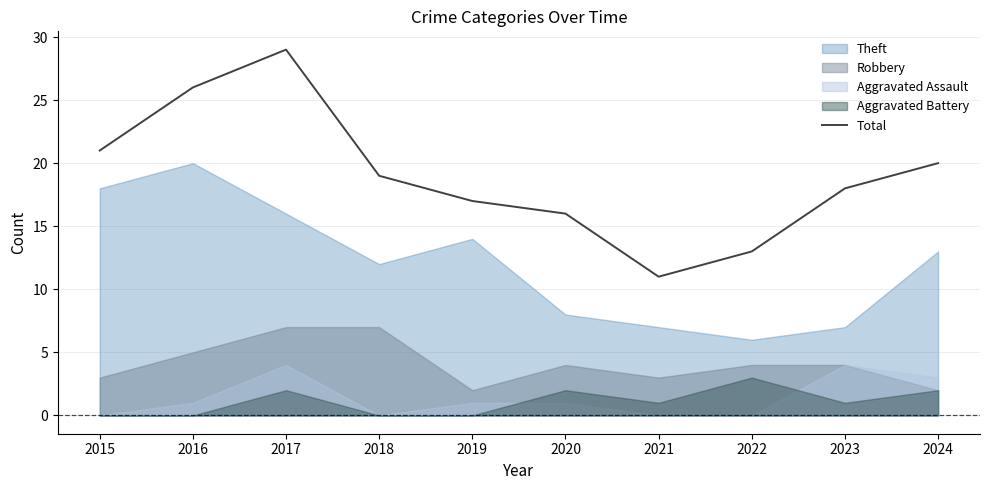

What is the value of the 5th point from the left?

17